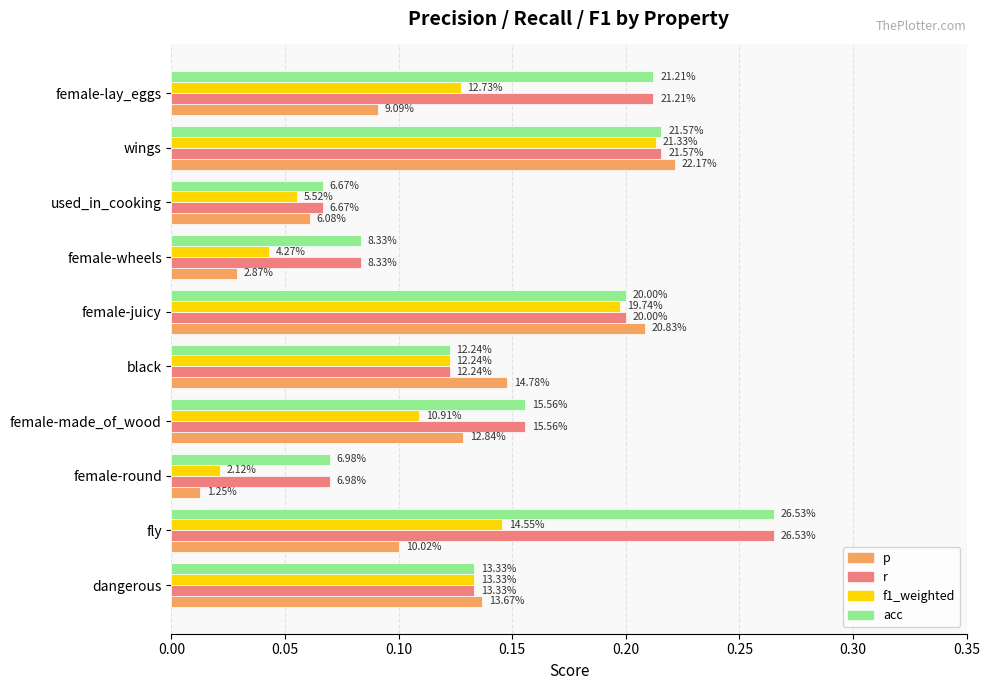

What is the maximum value for r?

0.3